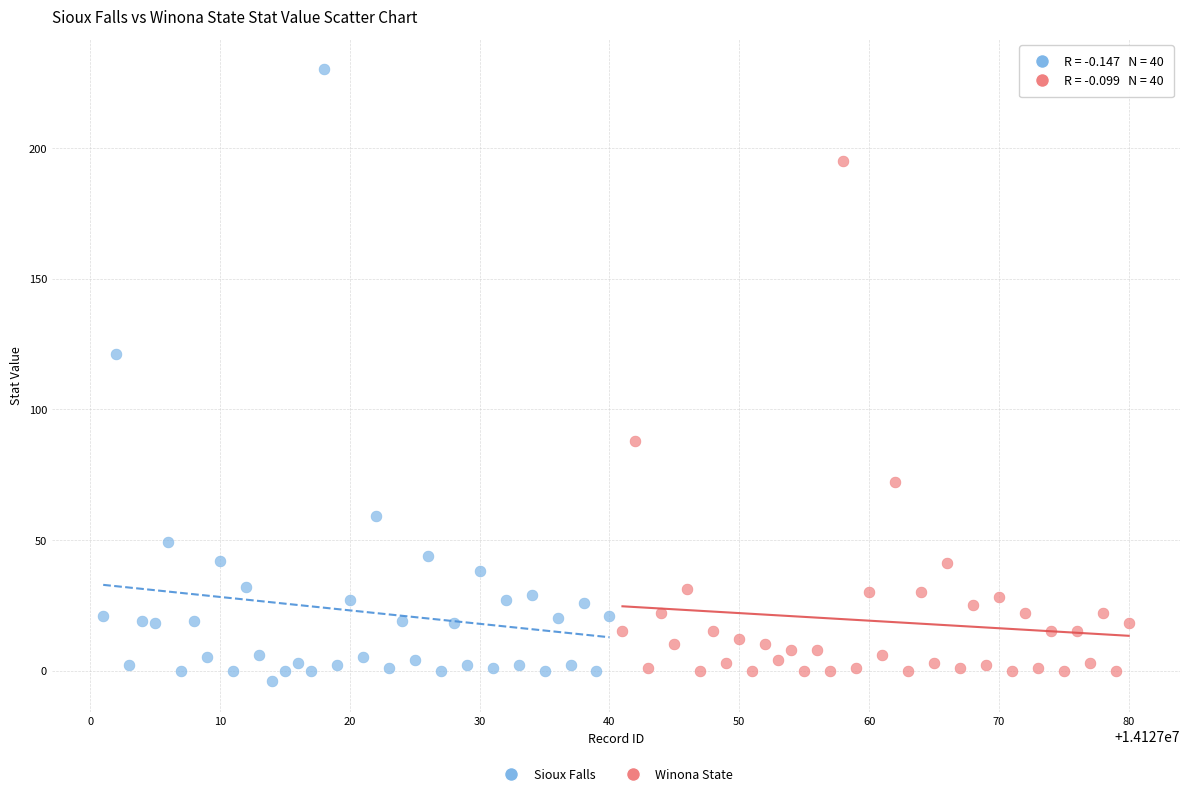

Which series contains the highest Y value?

Sioux Falls